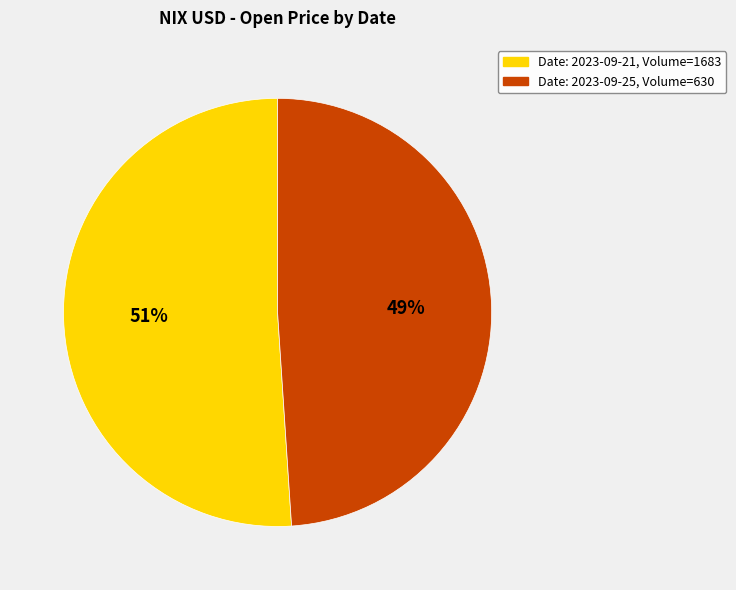

Count the number of slices in the pie.

2